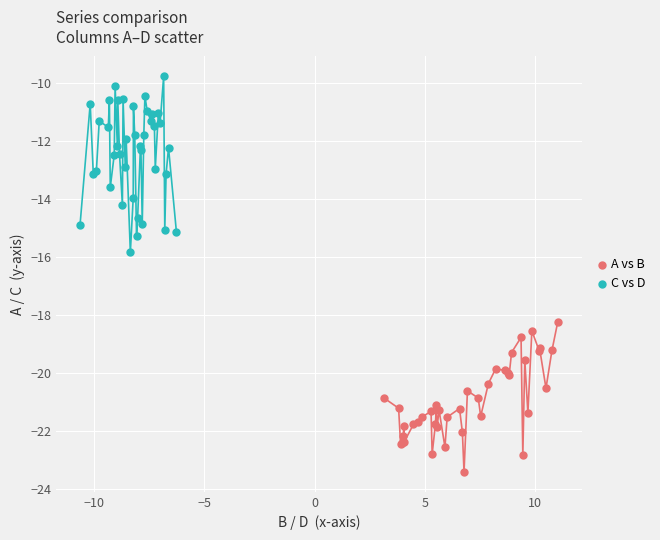

Which series reaches the maximum Y coordinate?

C vs D